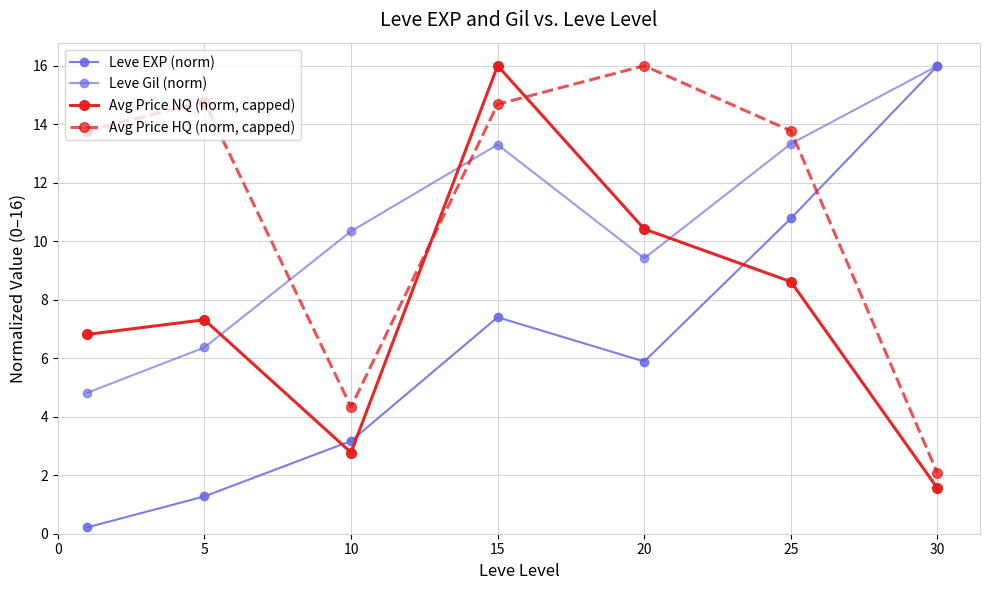

At which category is the sum across all series the highest?

15